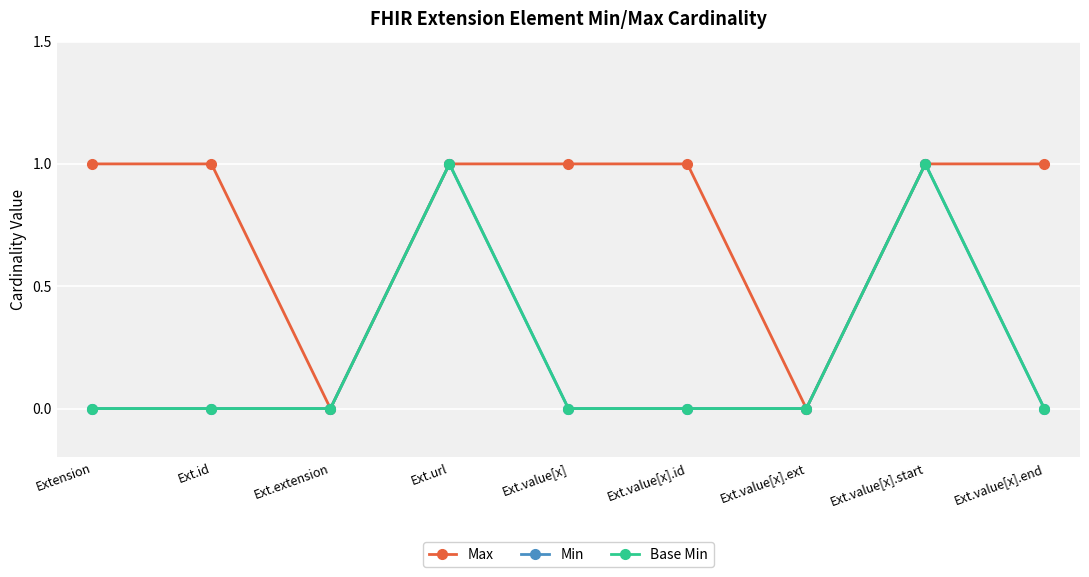

Does the chart display data point markers on the line(s)?

Yes